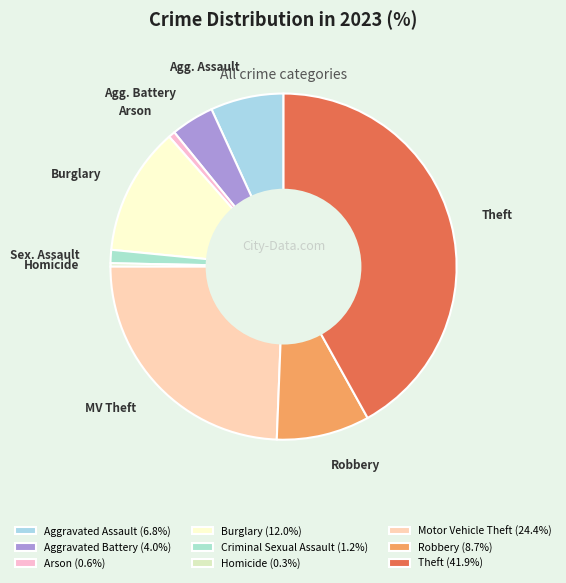

How many segments does this pie chart have?

9